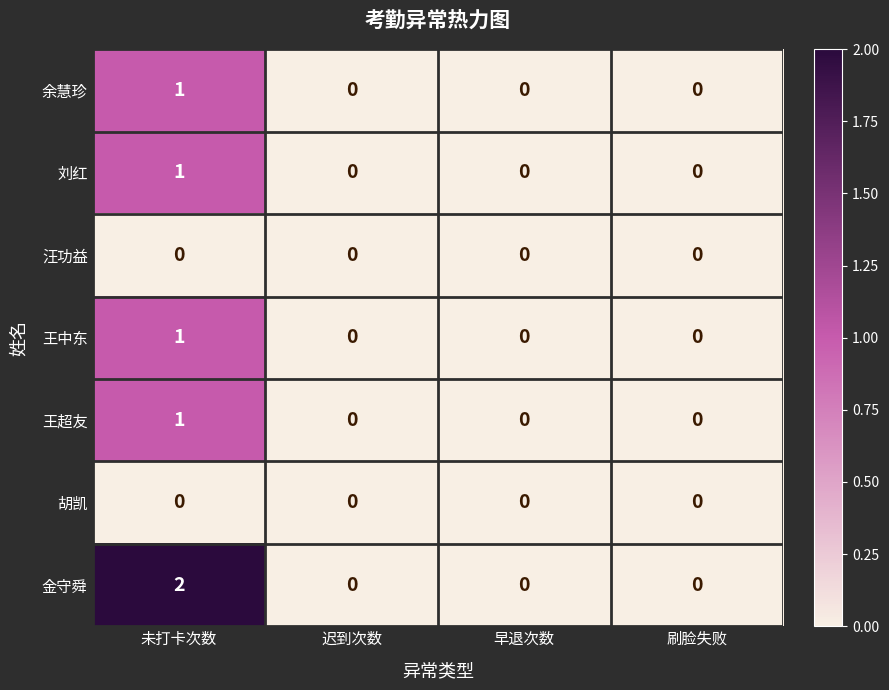

The value of 王超友 at 未打卡次数 is 1. True or false?

True